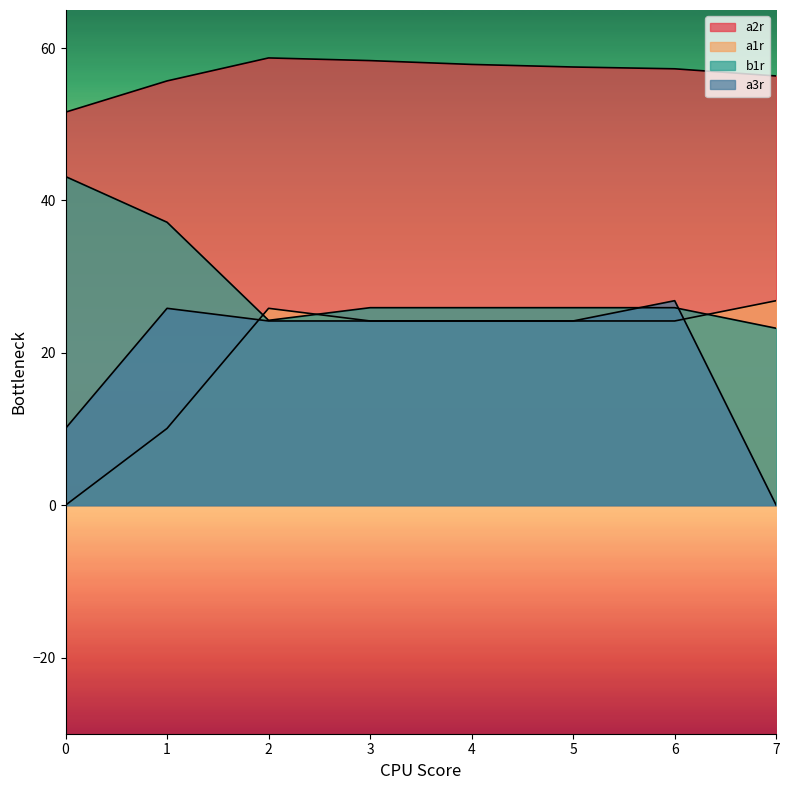

Reading left to right, extract all data points from this chart.

a2r: 51.6	55.7	58.7	58.4	57.9	57.5	57.3	56.3
a1r: 0.0	10.1	25.8	24.2	24.2	24.2	24.2	26.8
b1r: 43.1	37.1	24.3	25.9	25.9	25.9	25.9	23.2
a3r: 10.1	25.8	24.2	24.2	24.2	24.2	26.8	0.0